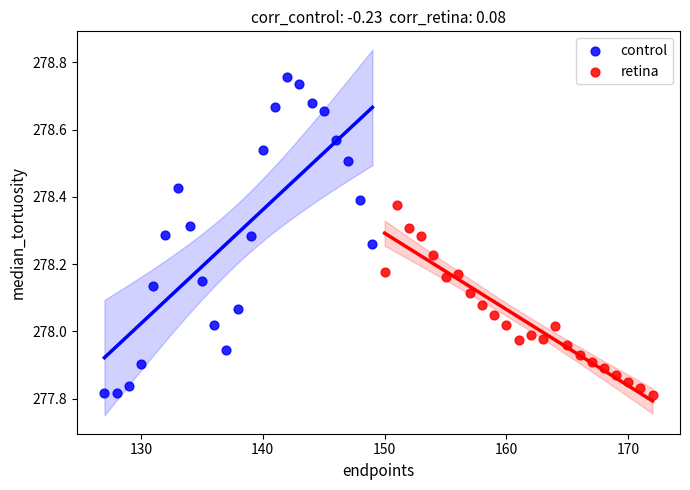

Which series has the widest spread of Y values?

control